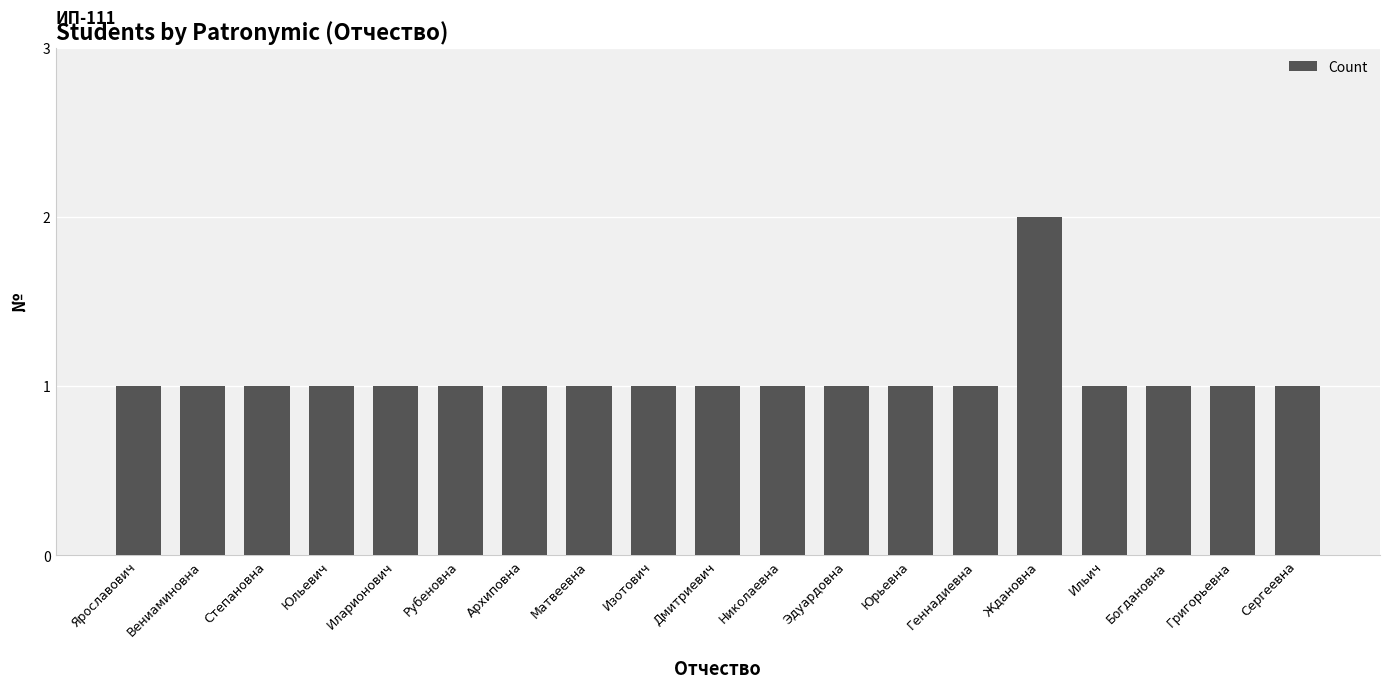

Reading left to right, list all the values displayed in this chart.

1	1	1	1	1	1	1	1	1	1	1	1	1	1	2	1	1	1	1